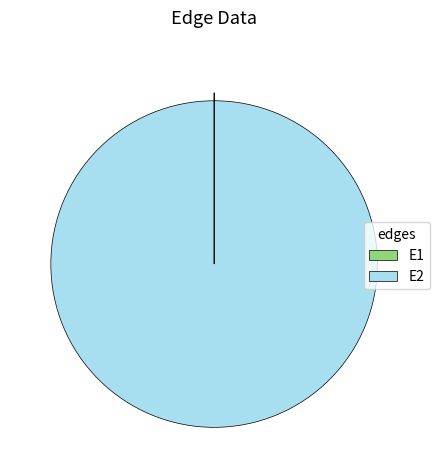

The E2 slice represents 100% of the pie. True or false?

True